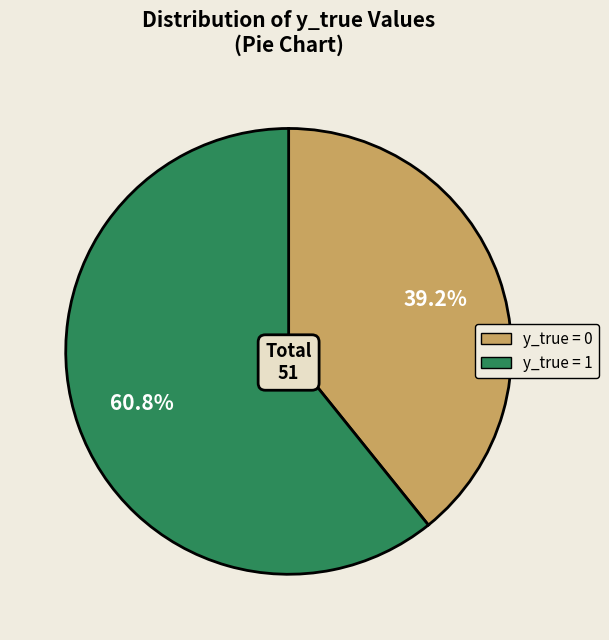

How many slices are in this pie chart?

2